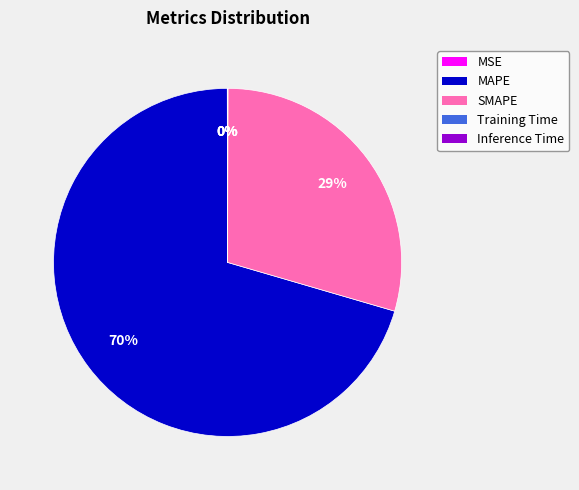

Is it true that SMAPE is 44% of the pie?

False